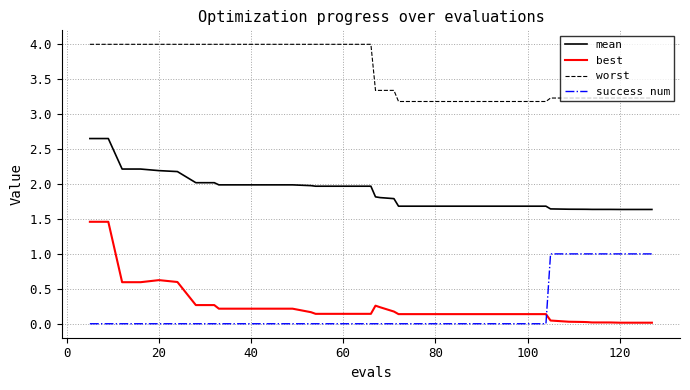

True or false: worst and success num intersect in this chart.

False